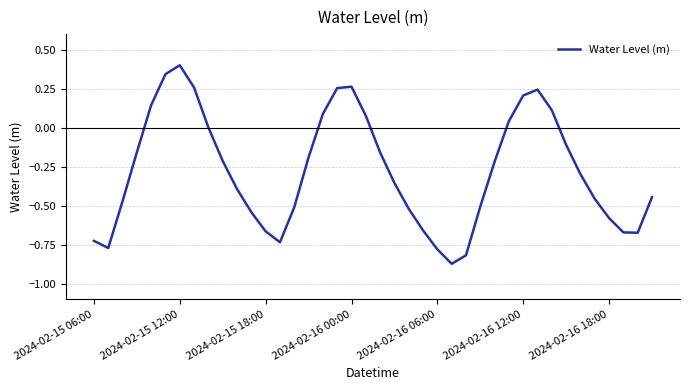

How many series are shown in this chart?

1